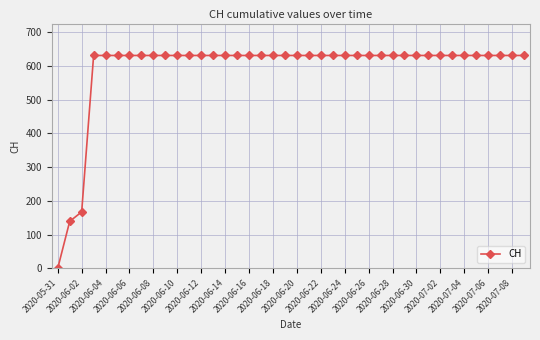

What is the maximum value shown in the chart?

631